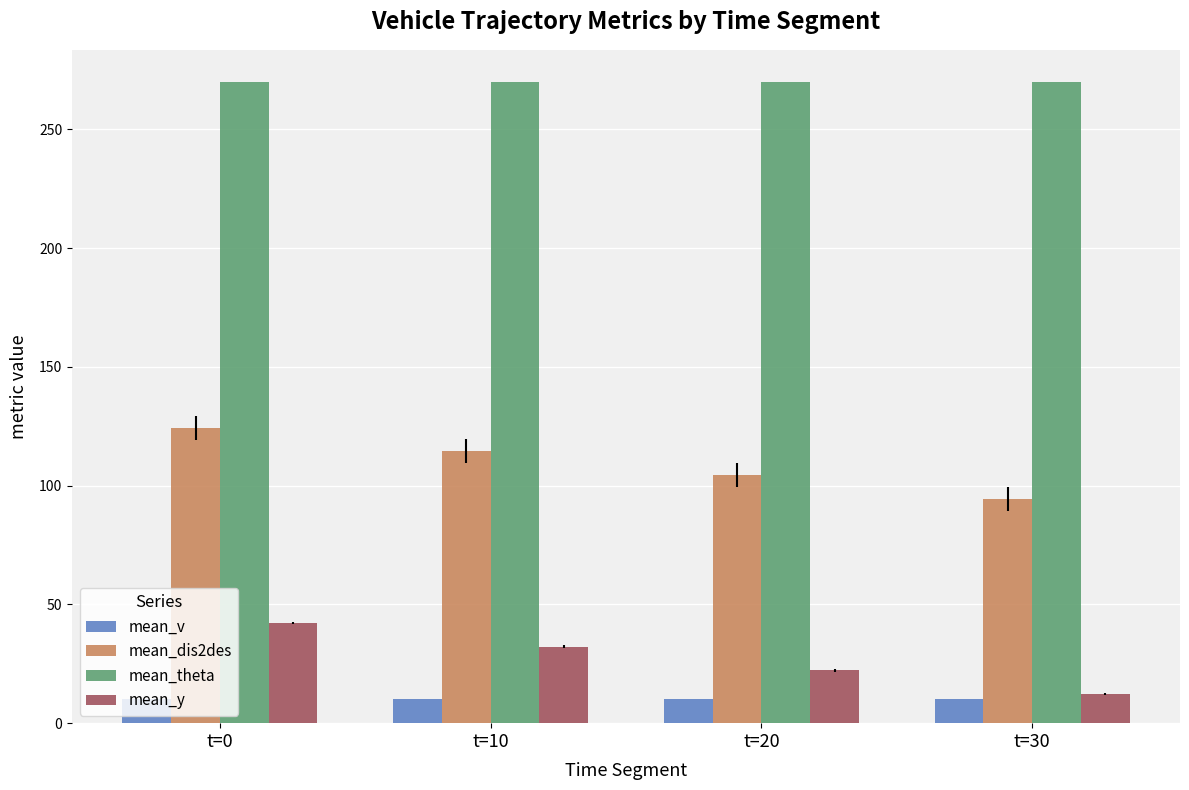

What is the difference between the maximum and minimum values in the mean_dis2des series?

29.9